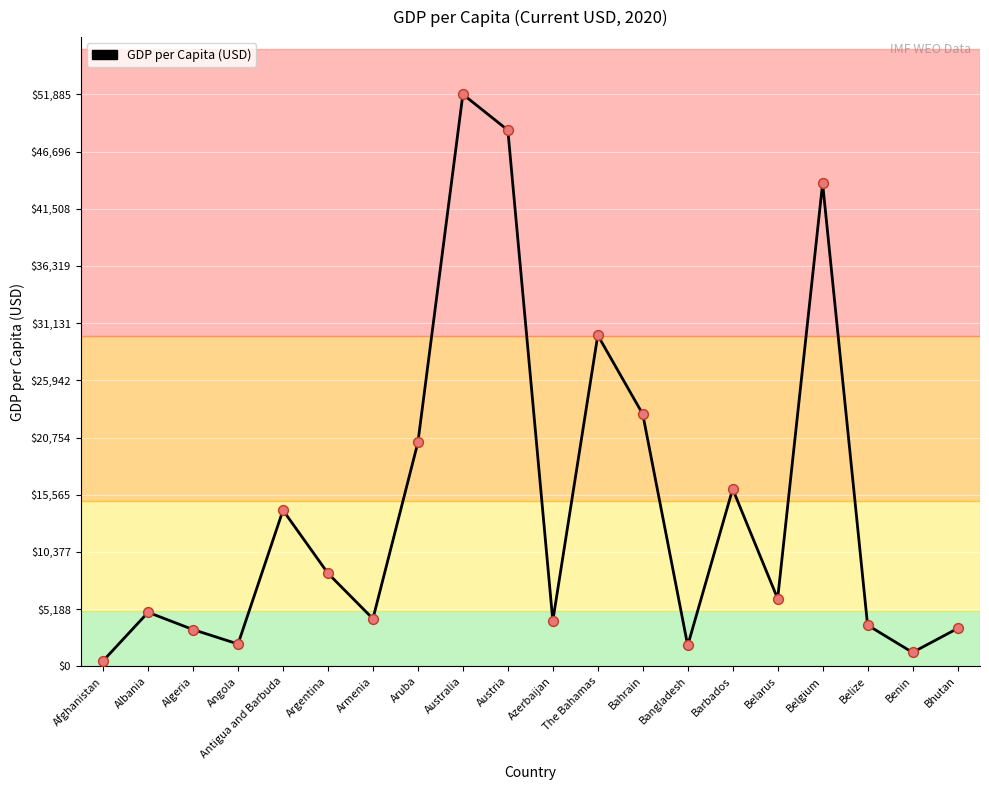

What is the change in value from Angola to Australia?

+49864.2